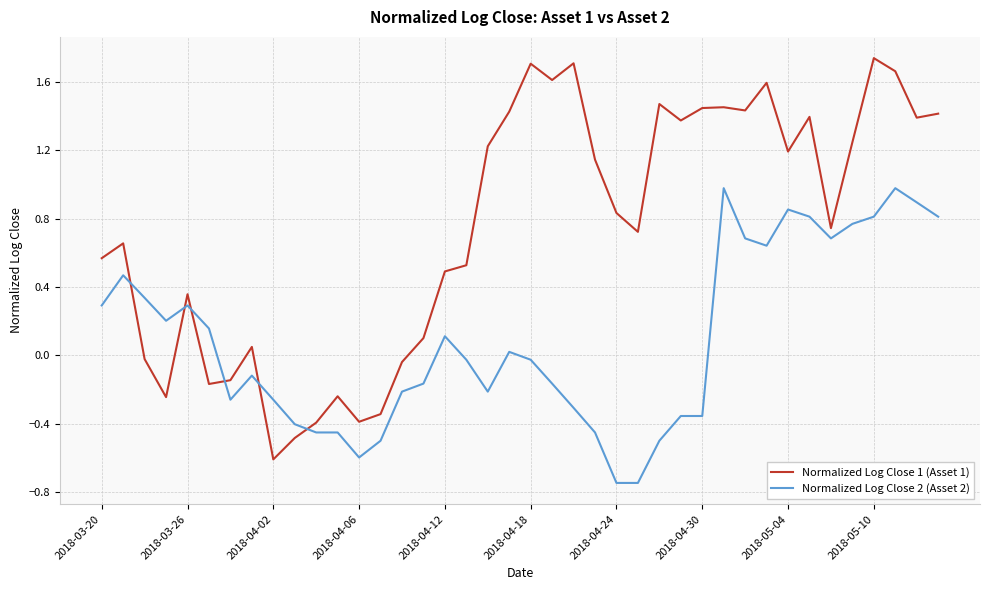

List the series in order of their overall mean, highest first.

Normalized Log Close 1 (Asset 1), Normalized Log Close 2 (Asset 2)